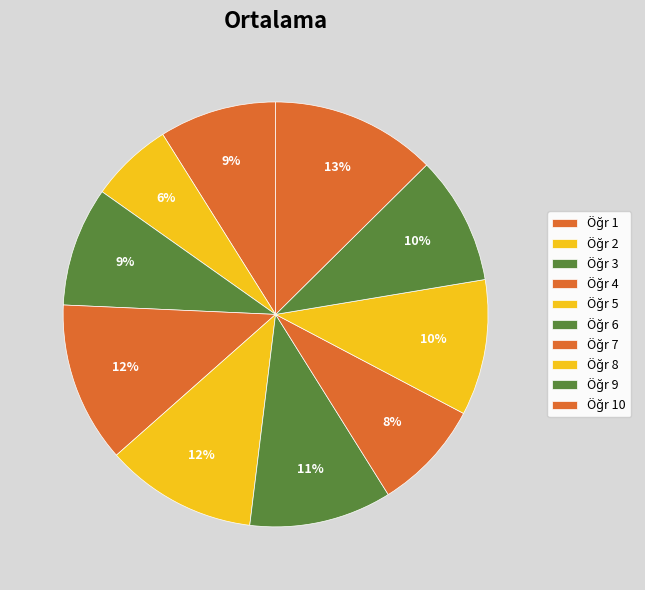

Between Öğr 7 and Öğr 1, which is larger?

Öğr 1